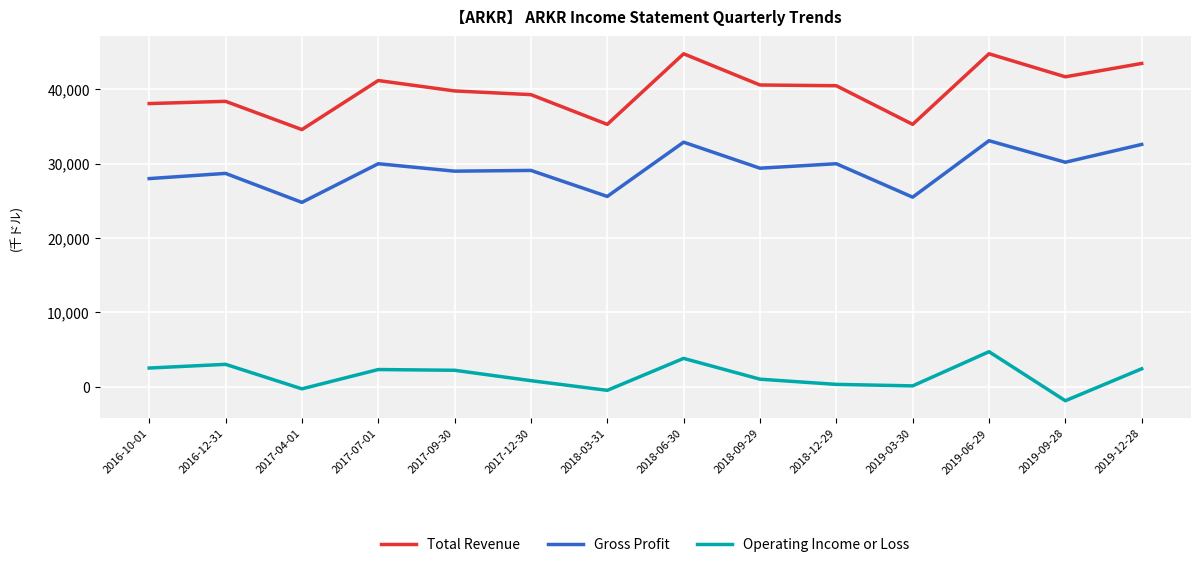

What is the maximum value shown in the chart?

44800